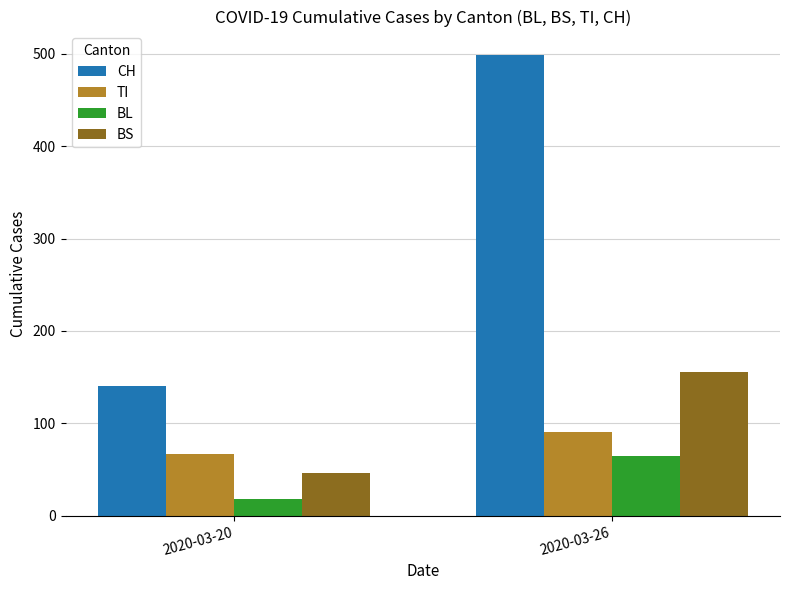

What is the difference between the highest and lowest values at 2020-03-26?

434